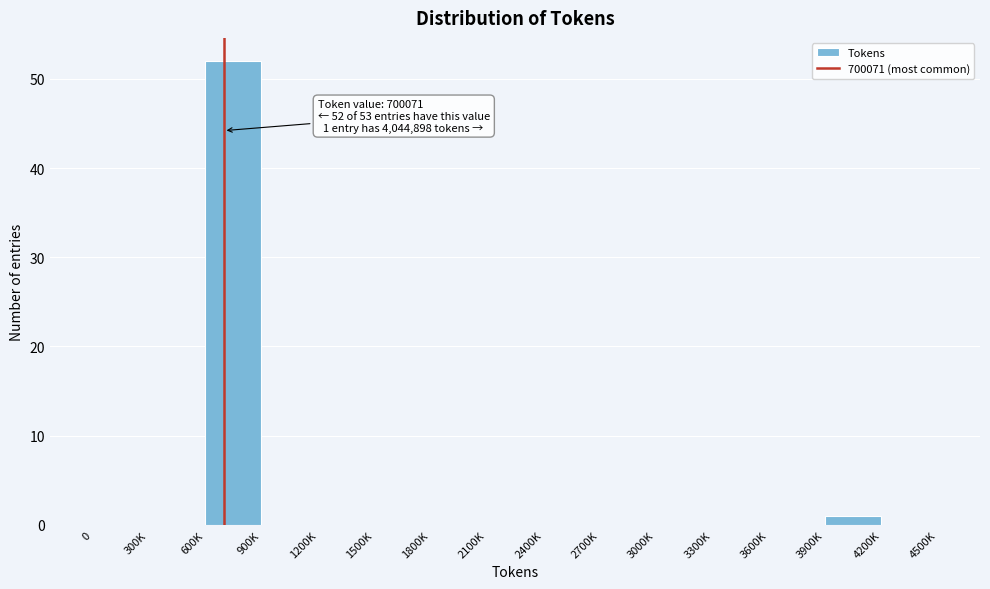

Reading left to right, transcribe all the data shown in this chart.

0=0	300K=0	600K=52	900K=0	1200K=0	1500K=0	1800K=0	2100K=0	2400K=0	2700K=0	3000K=0	3300K=0	3600K=0	3900K=1	4200K=0